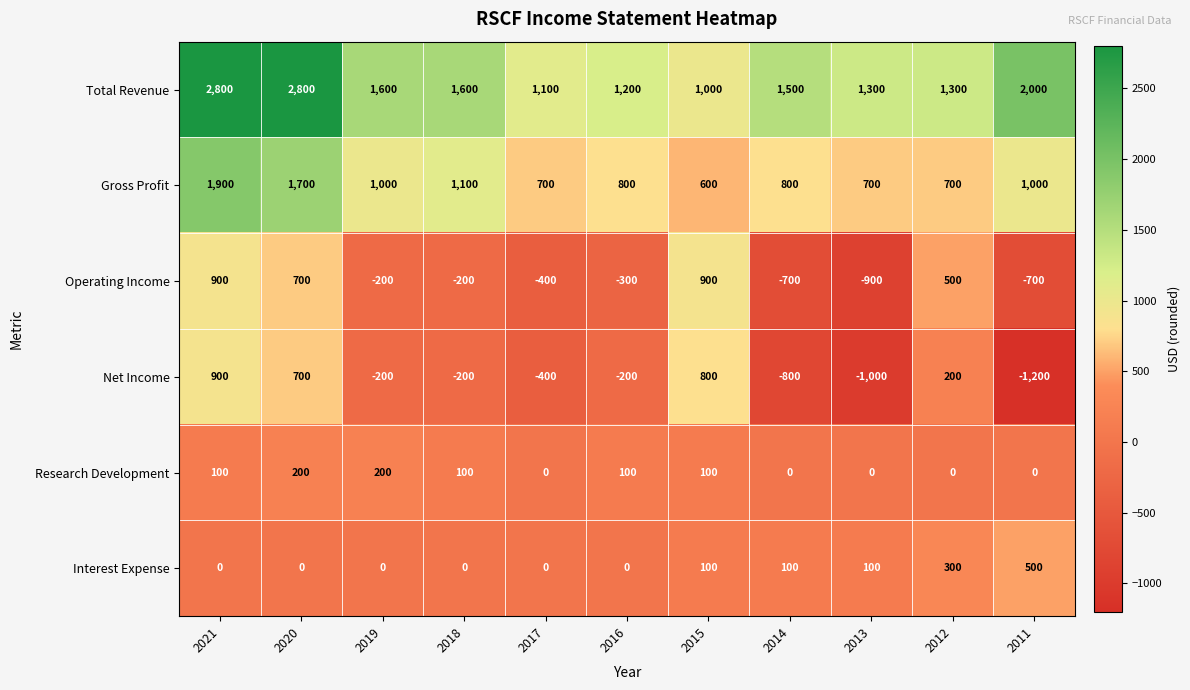

What value does the Net Income series have at 2012, to the nearest 10?

200